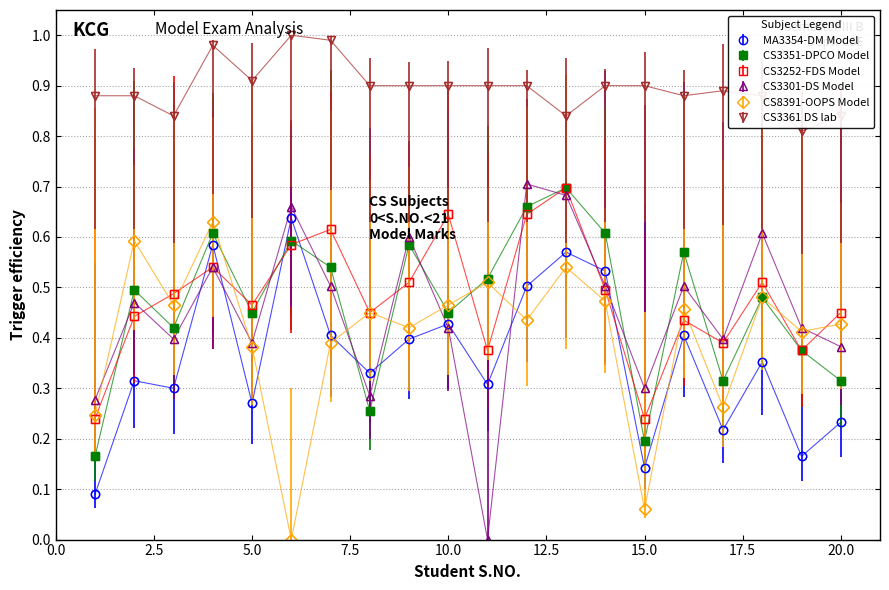

Where is the first local minimum for CS3301-DS Model?

3